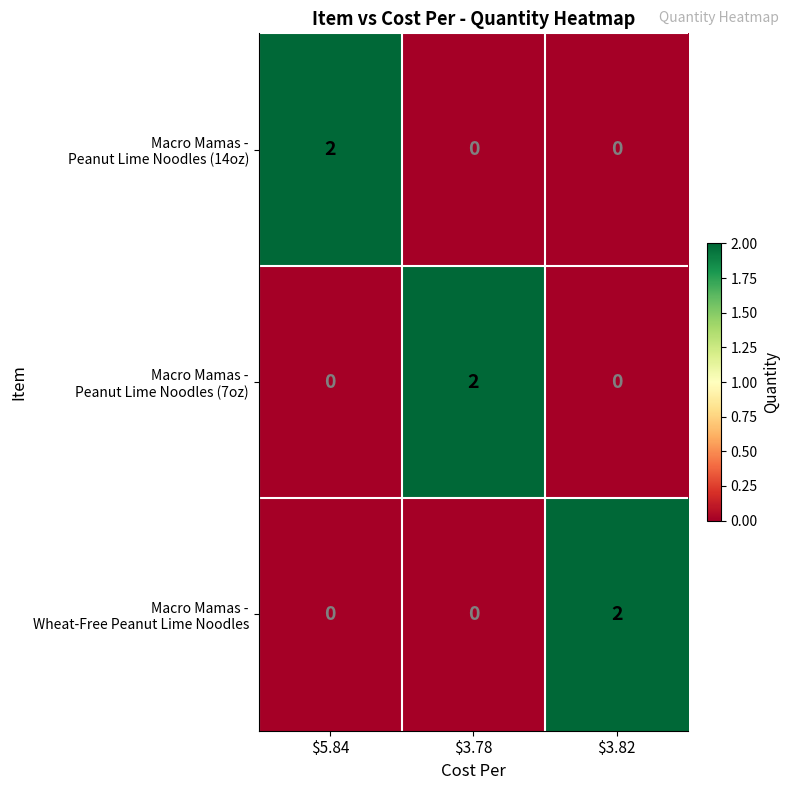

At how many categories does at least one series exceed 0?

3